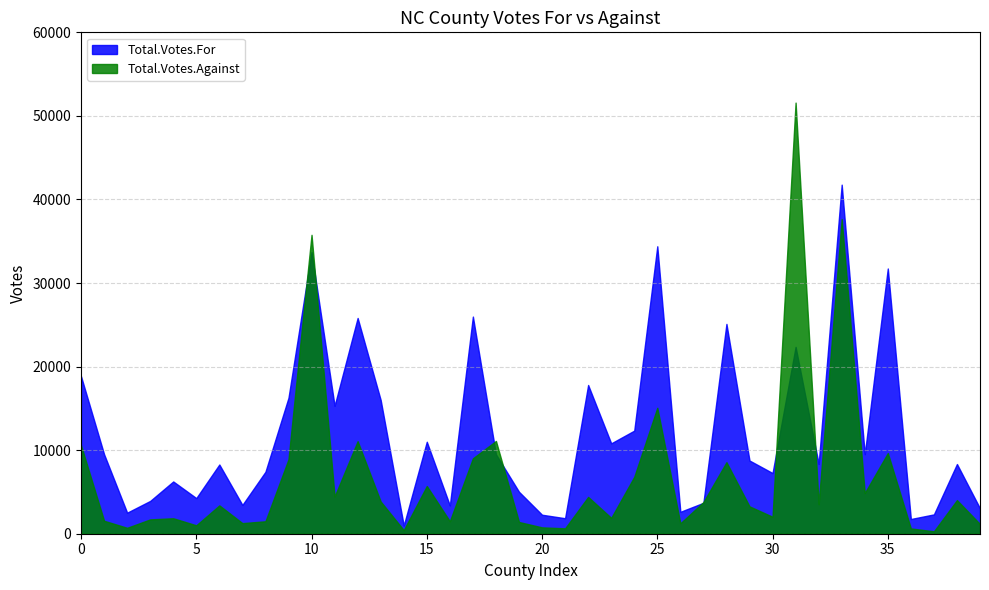

How many lines are shown in the chart?

2